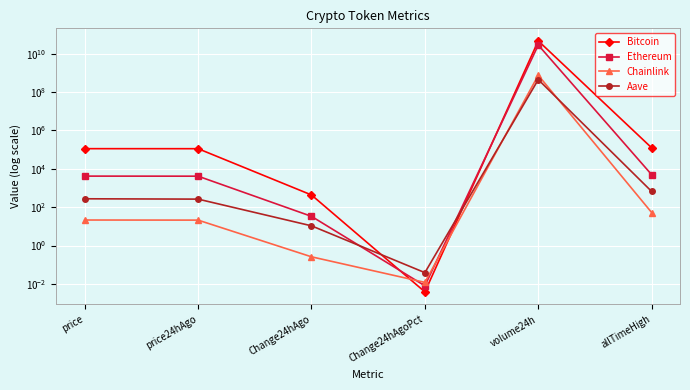

What is the total value across all series at allTimeHigh?

129788.4